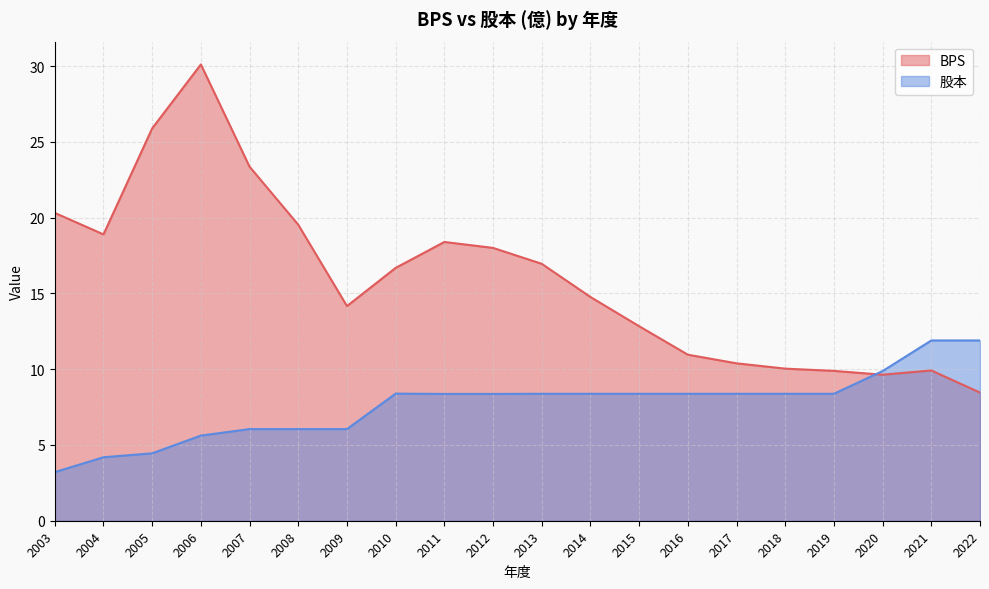

Rank the categories by BPS value from highest to lowest.

2006, 2005, 2007, 2003, 2008, 2004, 2011, 2012, 2013, 2010, 2014, 2009, 2015, 2016, 2017, 2018, 2021, 2019, 2020, 2022